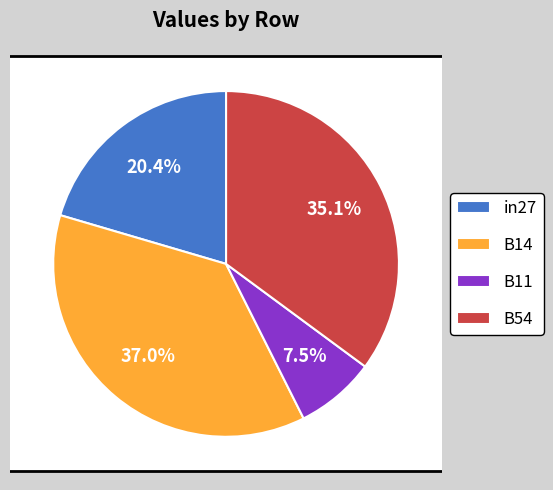

Count the number of slices in the pie.

5